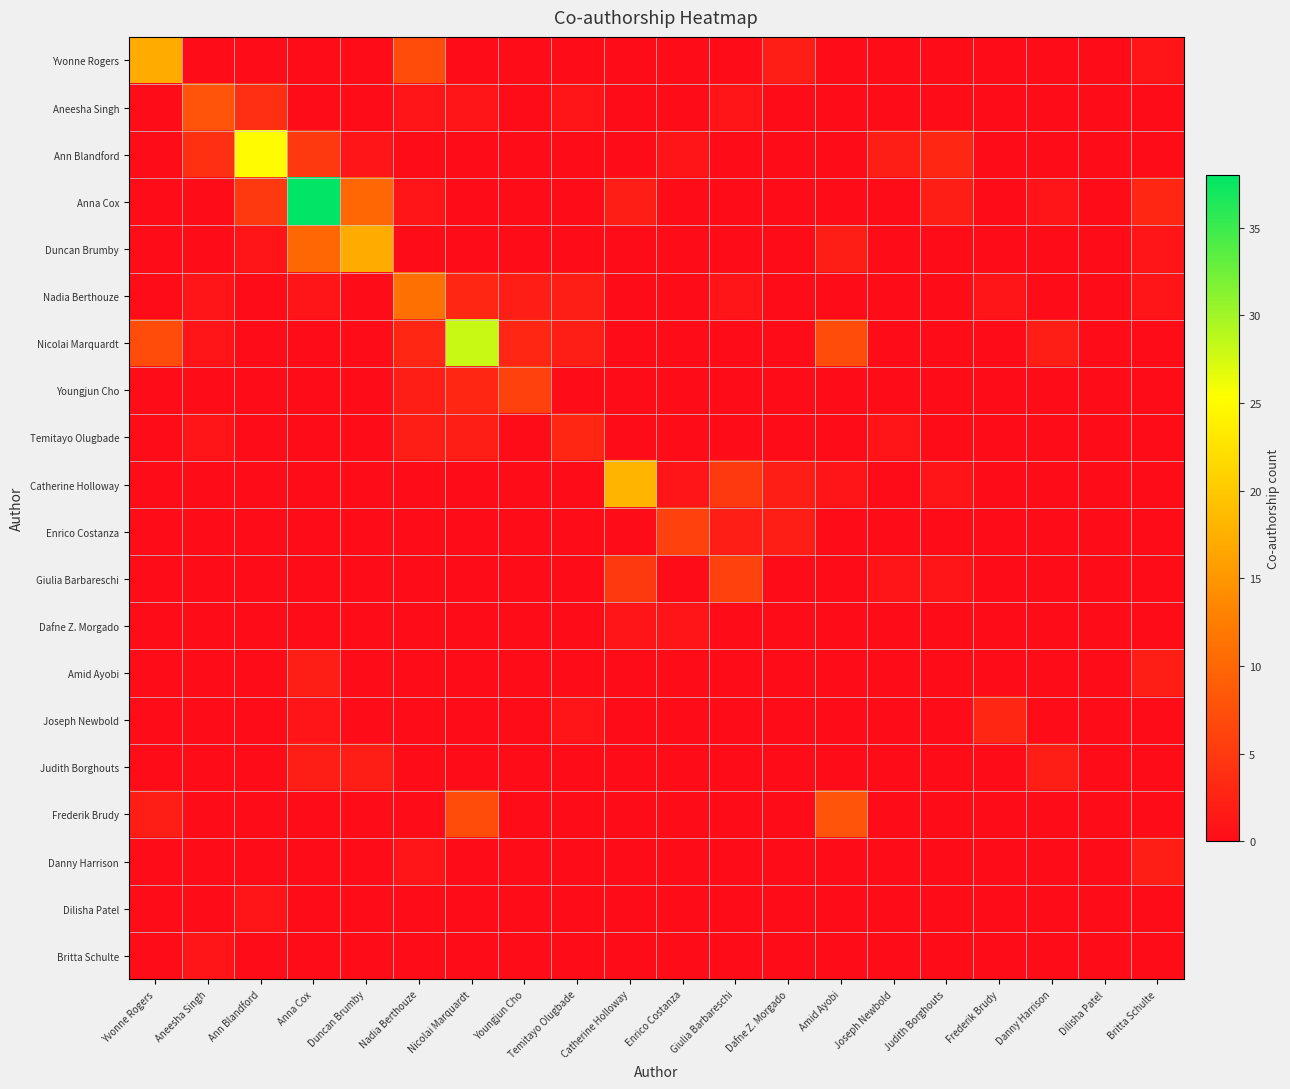

Which series has the widest spread of values?

Anna Cox